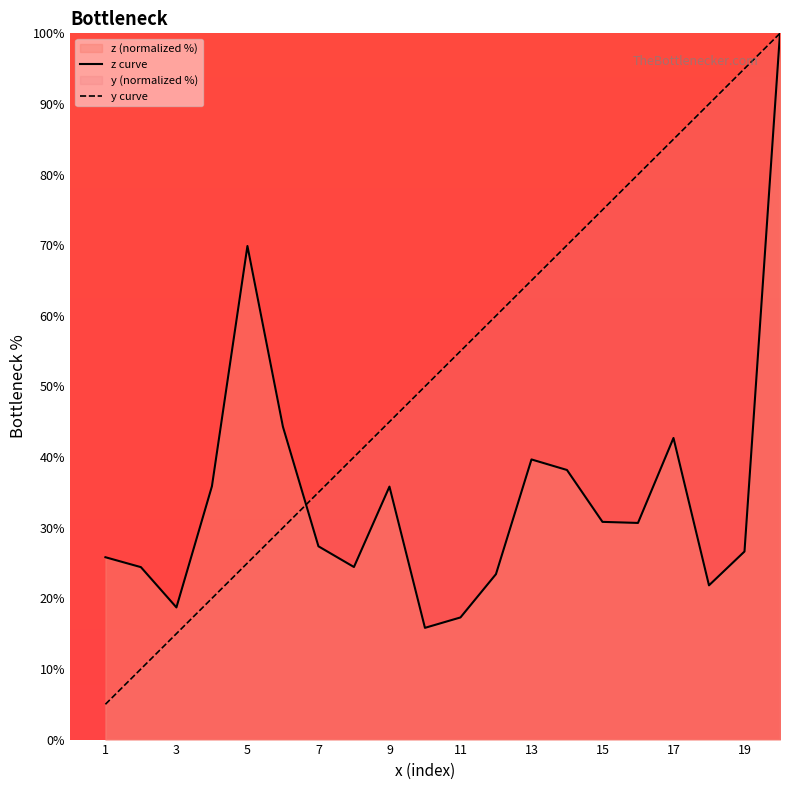

Reading left to right, extract all data points from this chart.

z curve: 25.8	24.4	18.7	35.9	69.9	44.3	27.4	24.4	35.8	15.8	17.3	23.4	39.7	38.2	30.8	30.7	42.7	21.8	26.6	100.0
y curve: 5.0	10.0	15.0	20.0	25.0	30.0	35.0	40.0	45.0	50.0	55.0	60.0	65.0	70.0	75.0	80.0	85.0	90.0	95.0	100.0